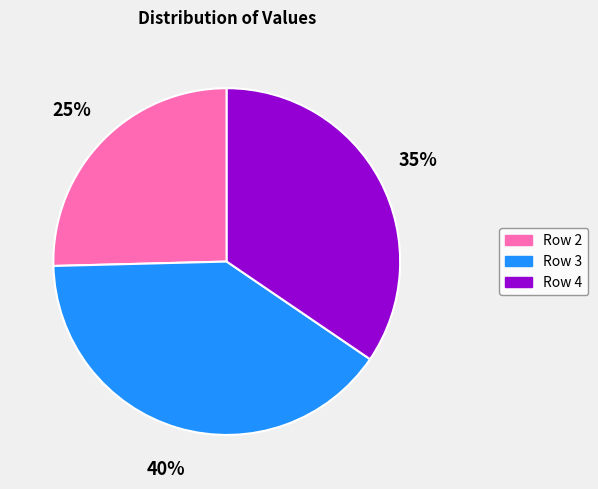

The Row 2 slice represents 20% of the pie. True or false?

False